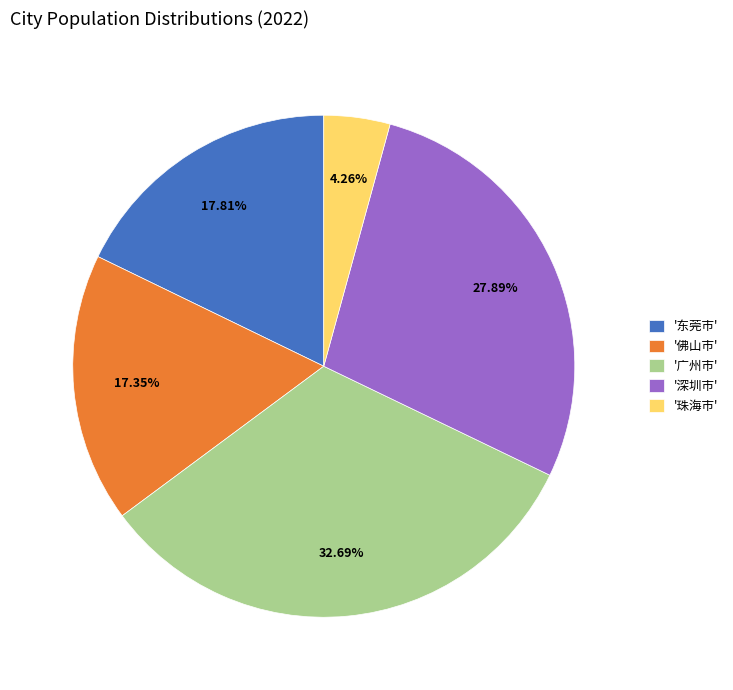

Approximately how many times larger is the value at '深圳市' compared to '东莞市'?

1.6